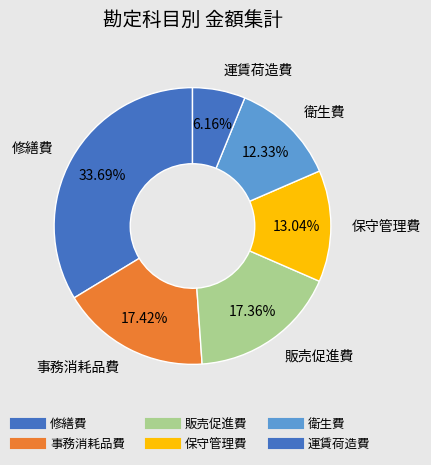

Is there any slice that represents more than half of the pie?

No